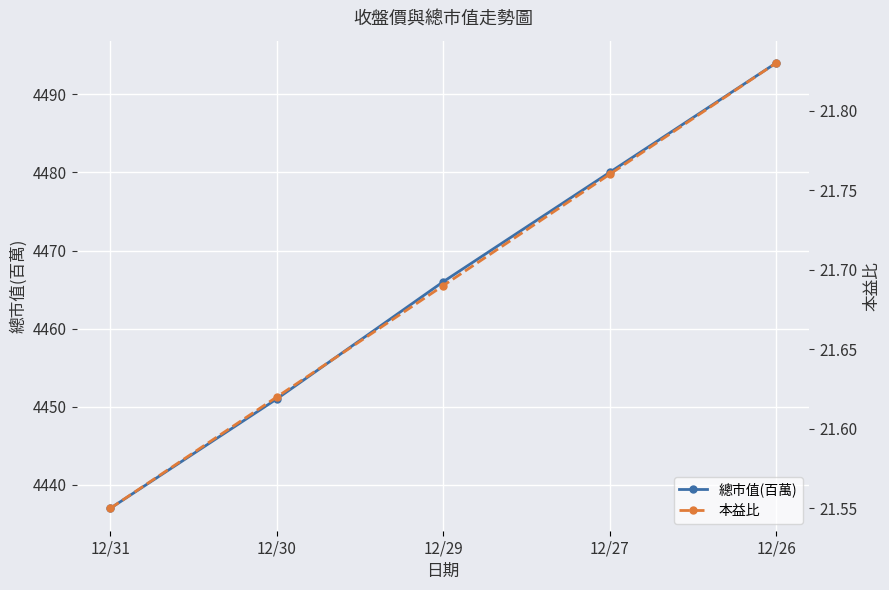

At how many categories does at least one series exceed 3016?

5